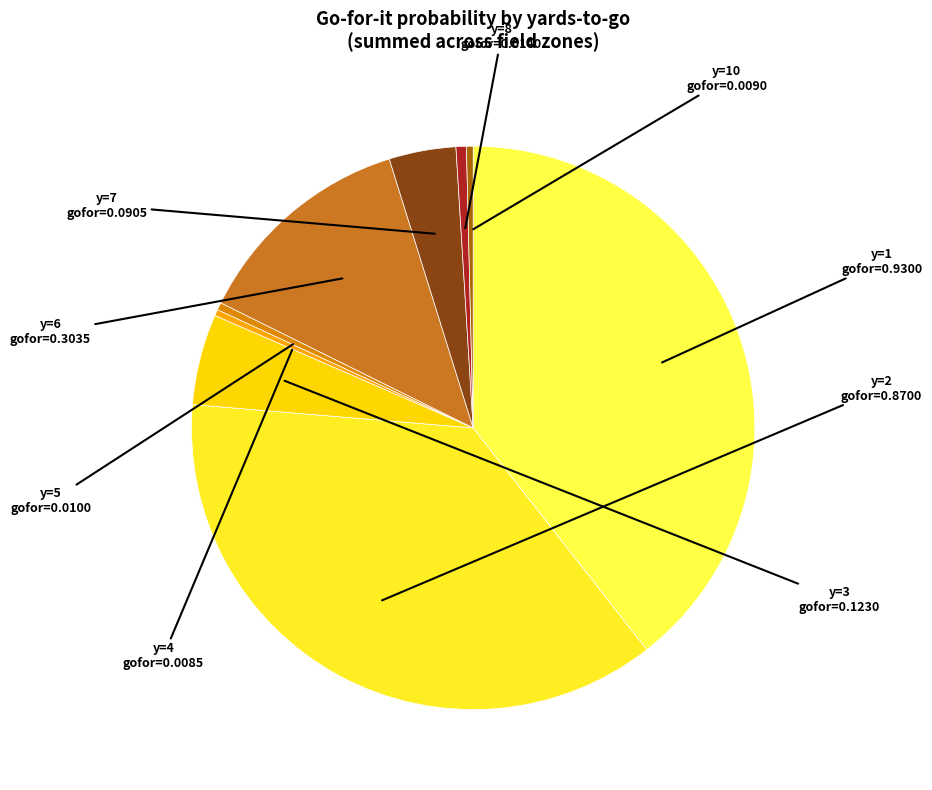

Is there a majority slice in this chart?

No